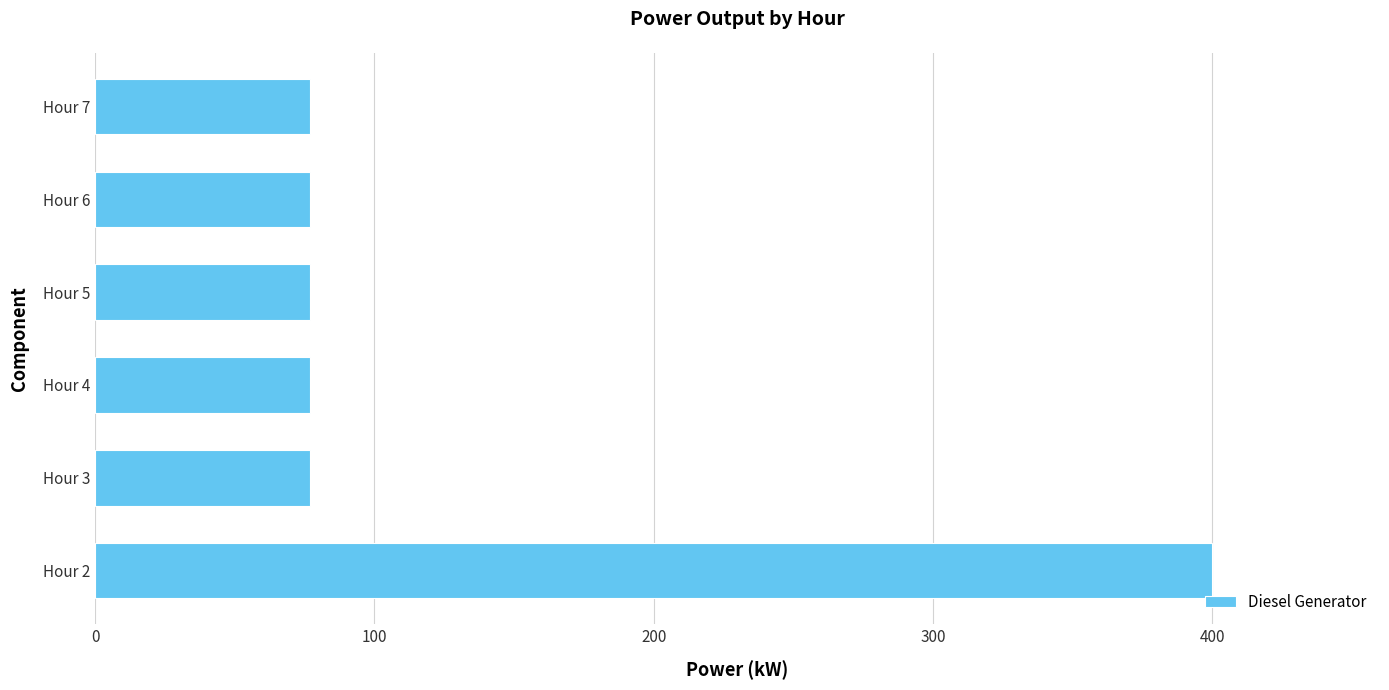

What is the average value?

131